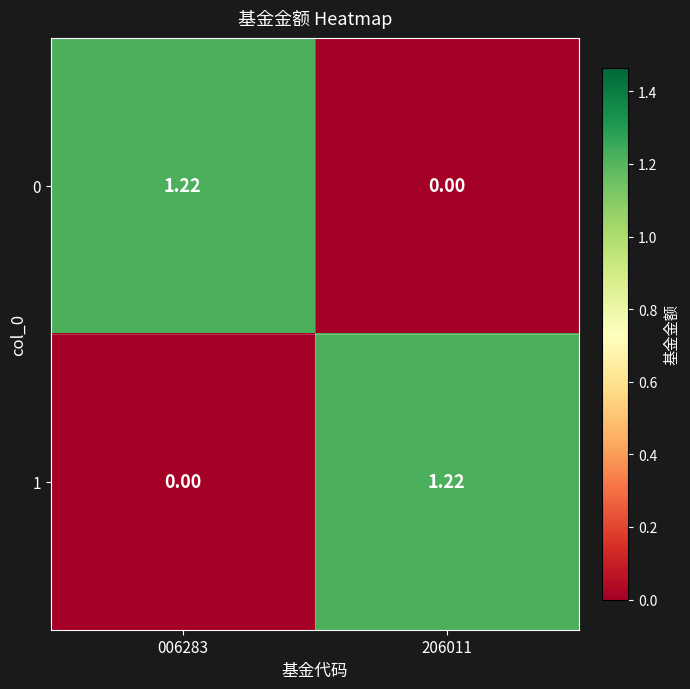

How many values in the 0 series exceed 1?

1